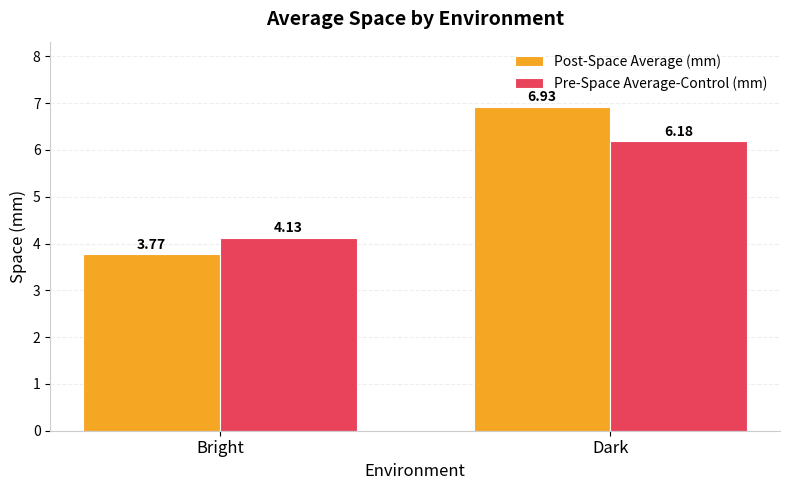

What is the sum of all Post-Space Average (mm) values?

10.7